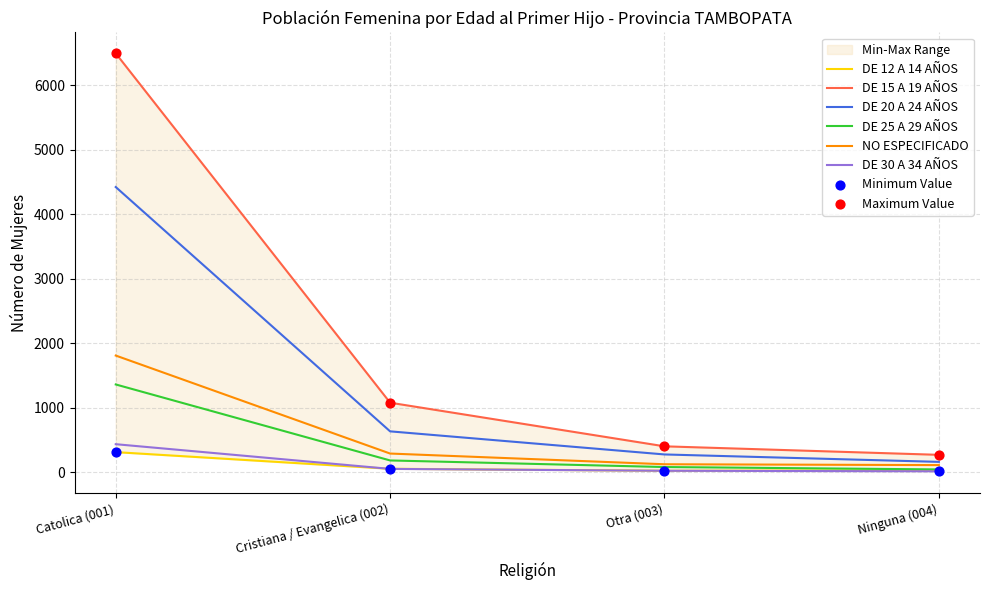

Which series contains the lowest Y value?

DE 30 A 34 AÑOS